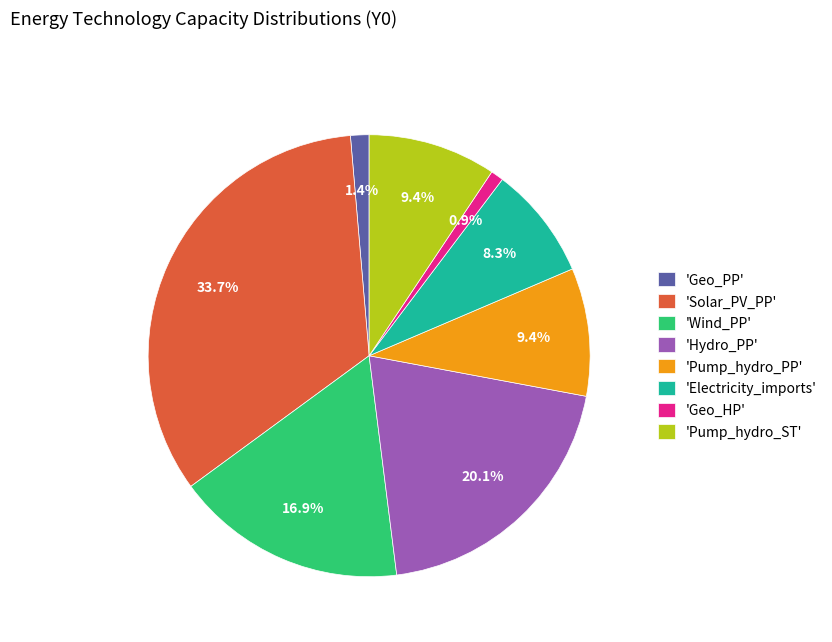

Is there a majority slice in this chart?

No